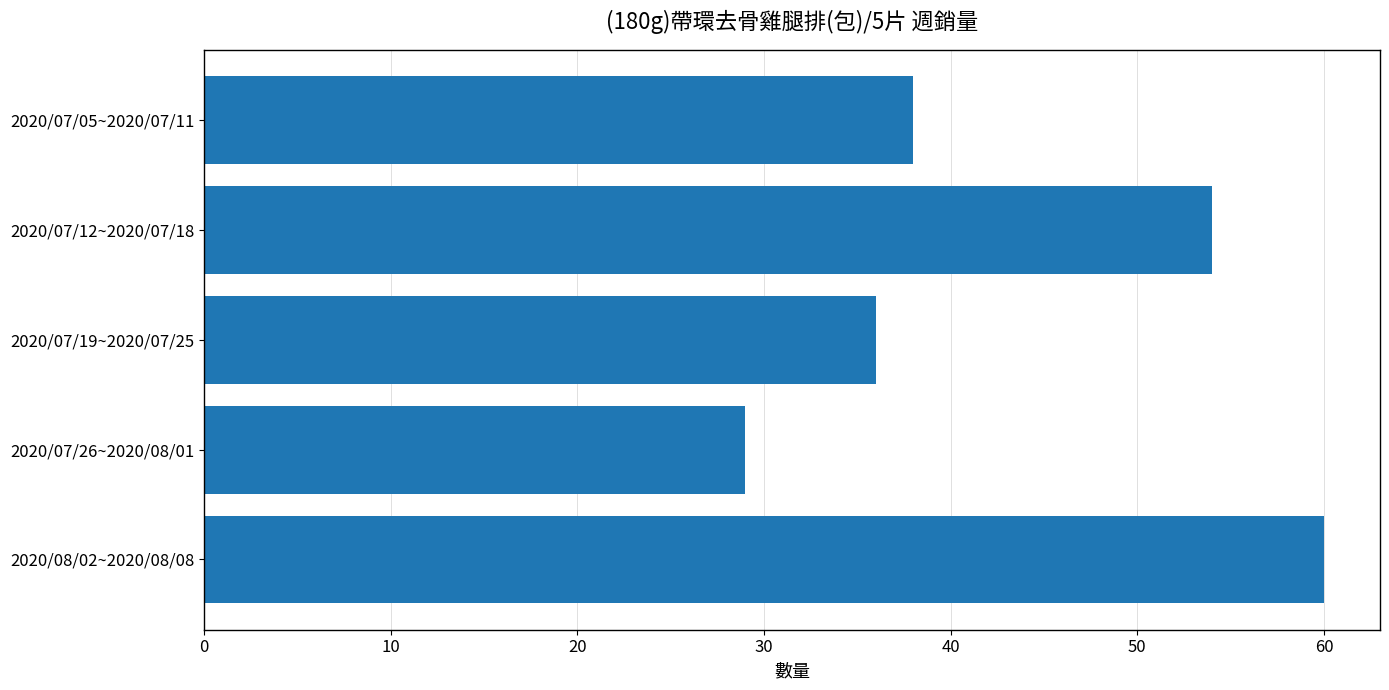

Count the number of categories in the chart.

5